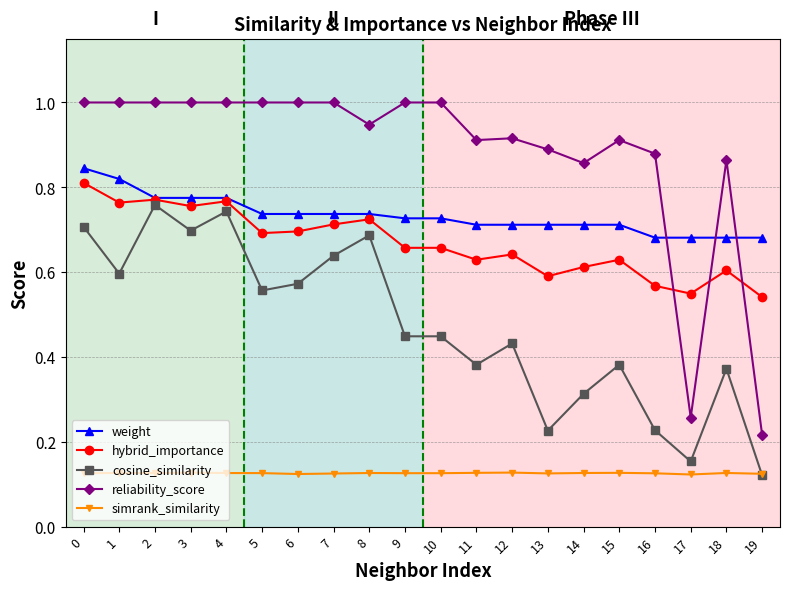

Is this an area chart (filled region under the line)?

No